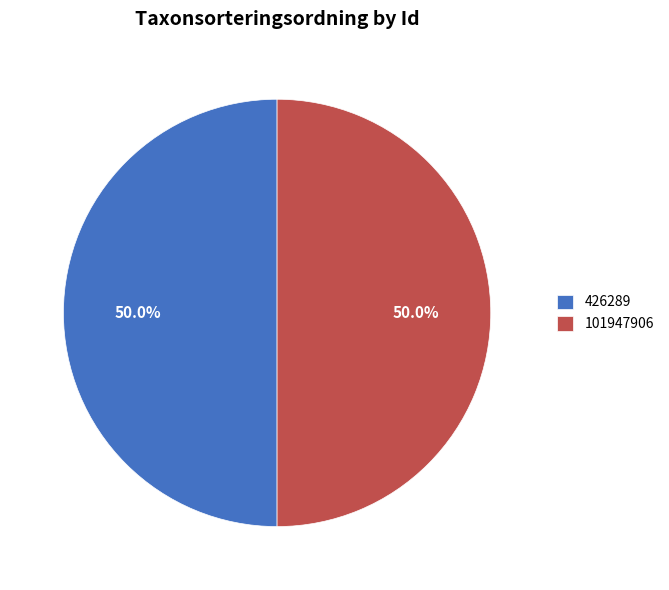

To the nearest percent, what percentage of the pie is 426289?

50%